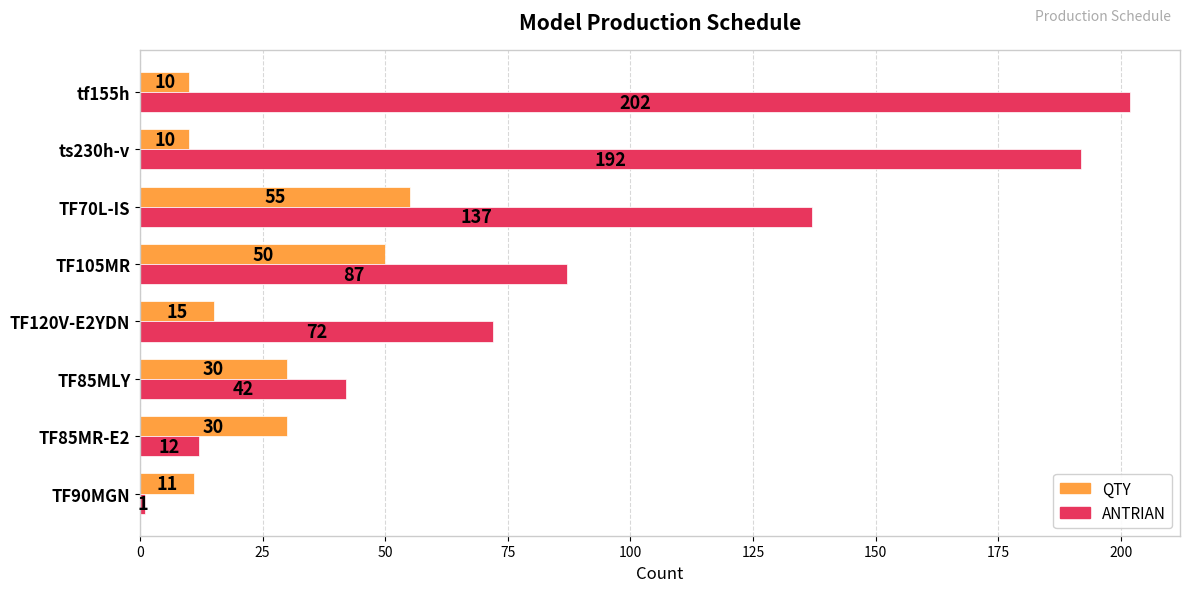

Between TF85MLY and tf155h, which series saw the biggest shift?

ANTRIAN